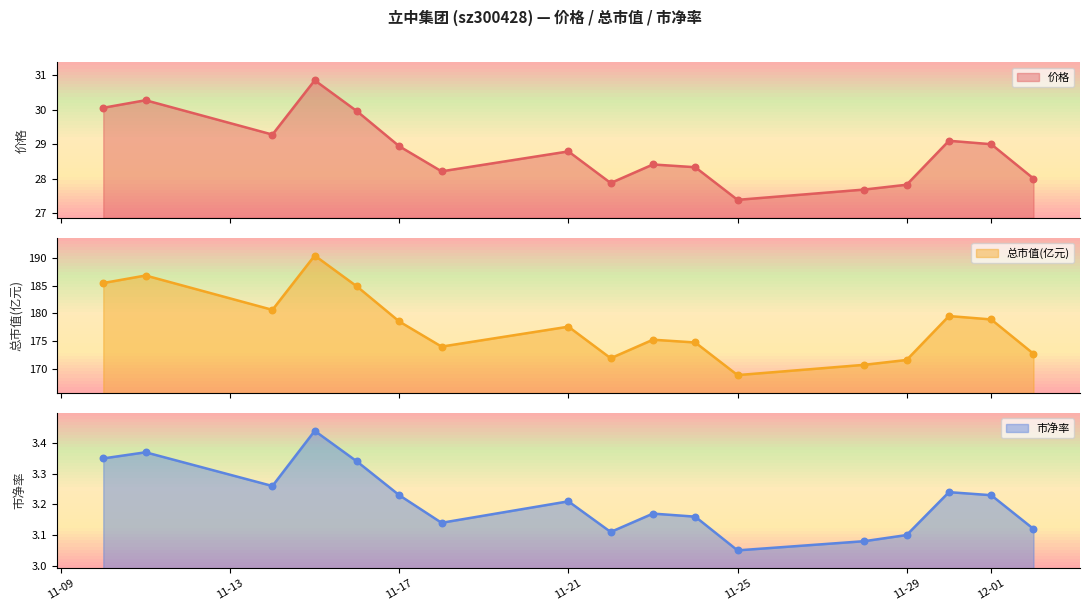

What is the total value across all series at 2022-11-10?

218.9